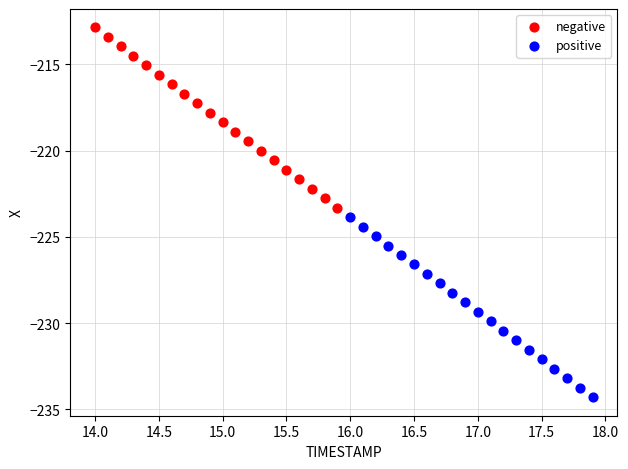

Which series contains the lowest Y value?

positive